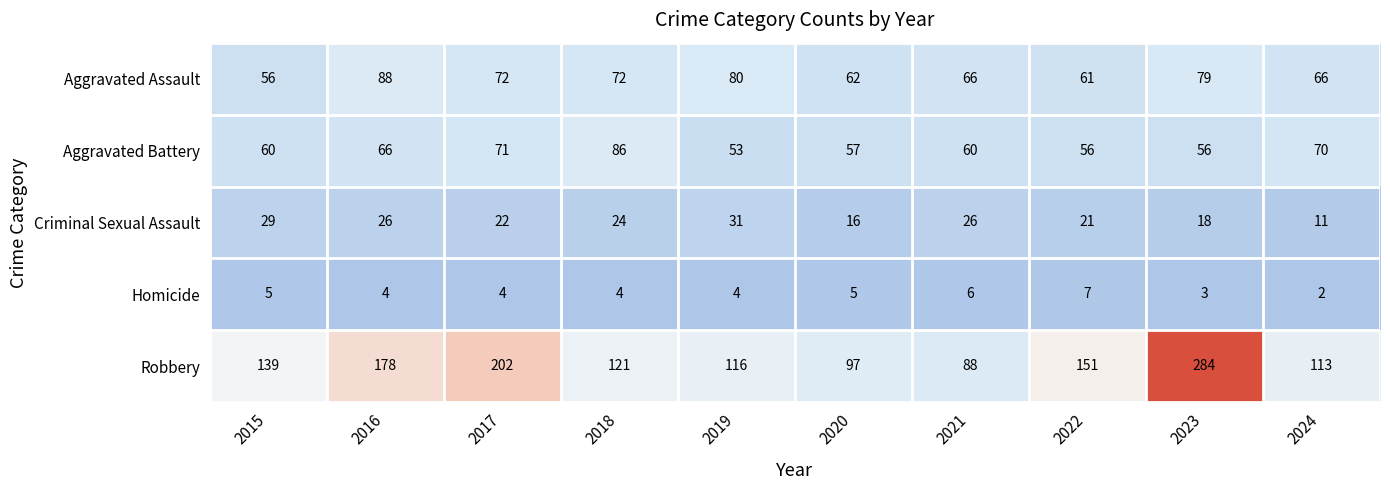

What is the maximum value shown in the chart?

284